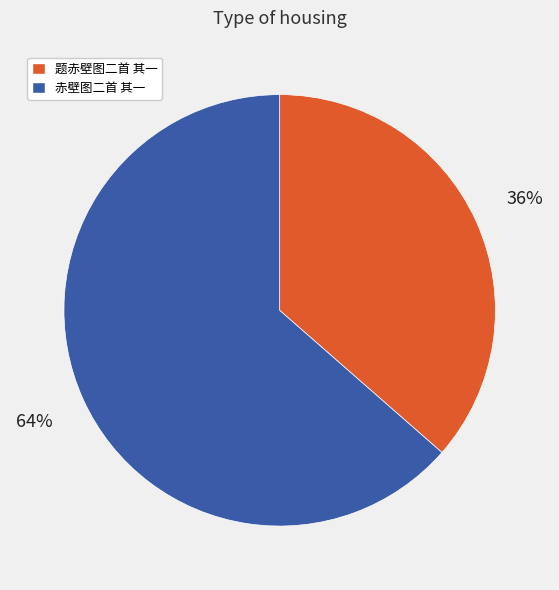

What is the smallest slice in the pie chart?

题赤壁图二首 其一